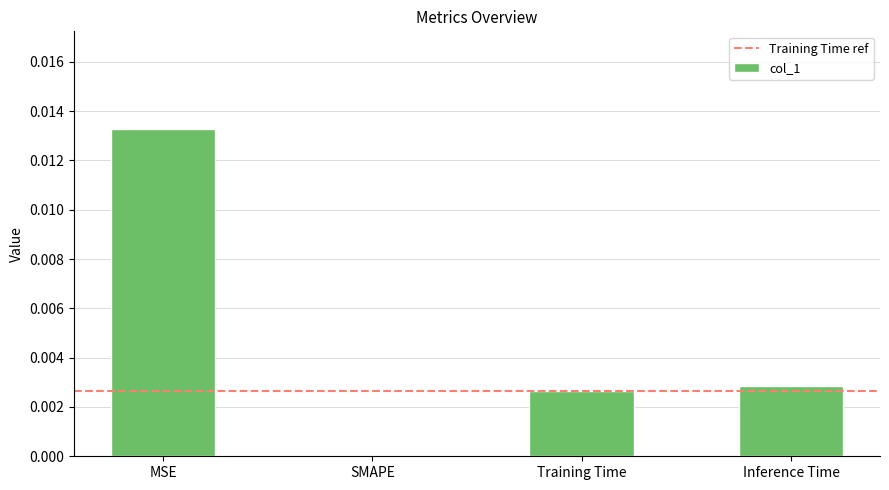

Which has a higher value, Training Time or MSE?

MSE